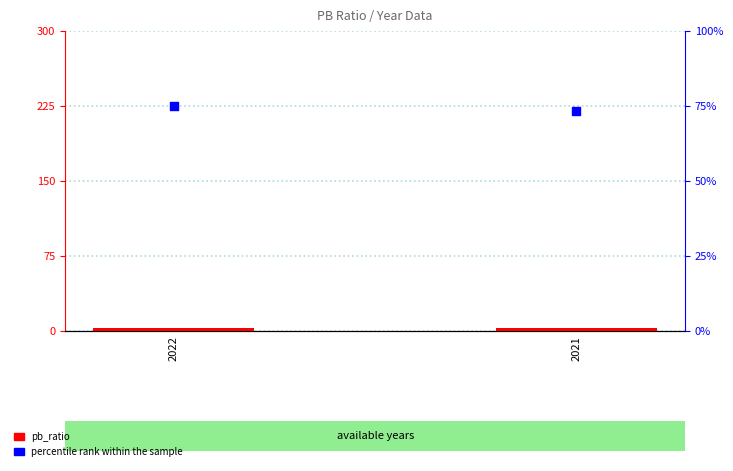

What is the total value across all series at 2021?

76.3